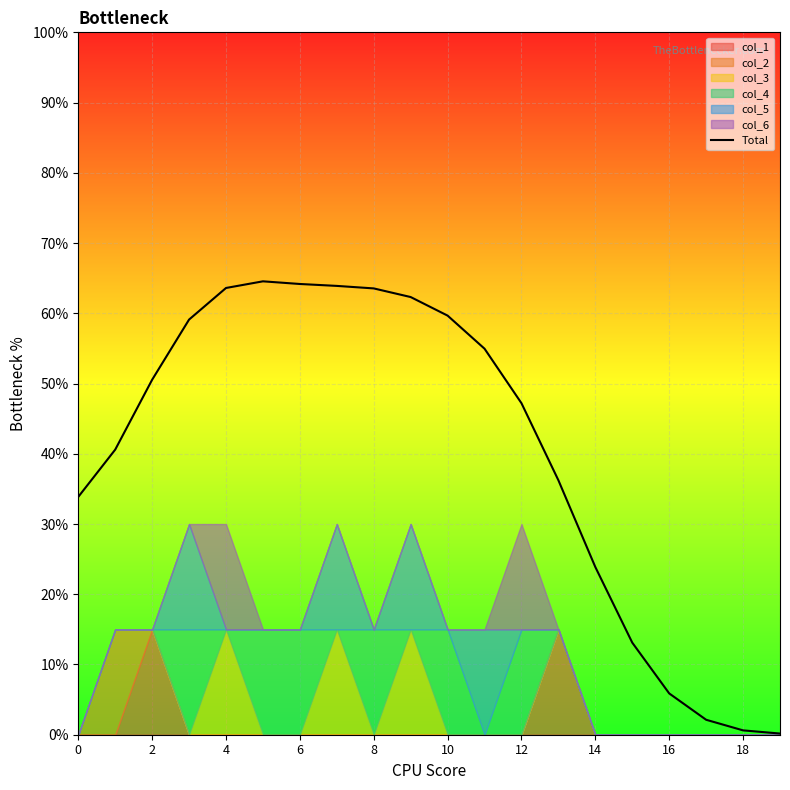

True or false: the data shows 1.0 at 6.

False